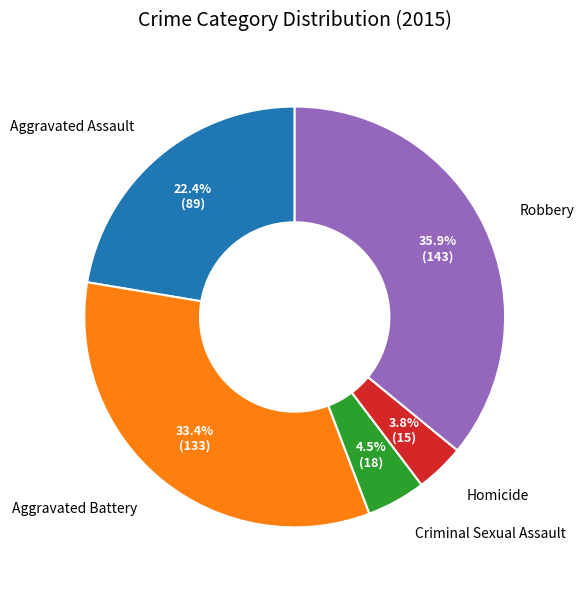

To the nearest percent, what percentage of the pie is Homicide?

4%